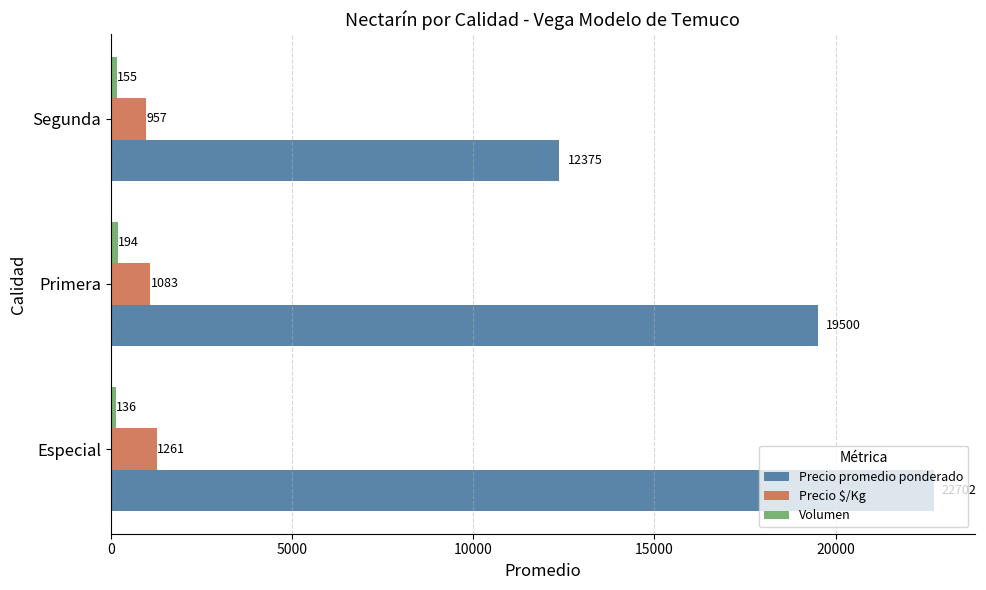

What is the sum of all Precio $/Kg values?

3301